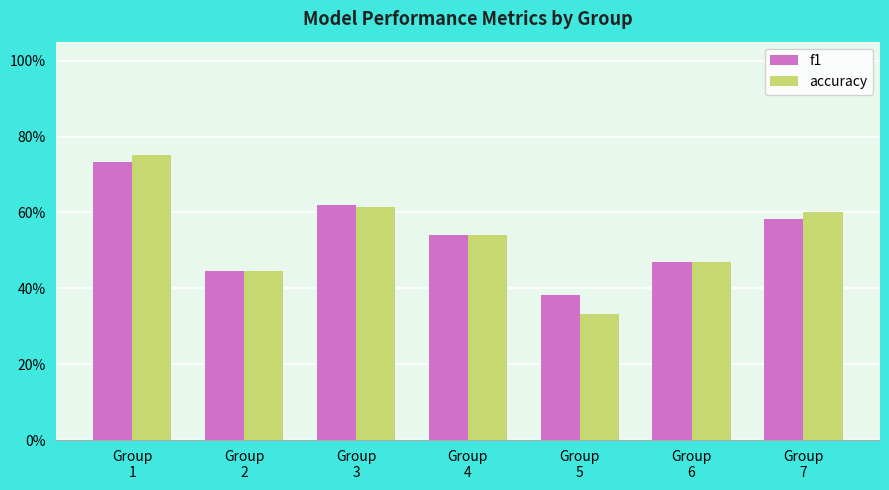

What is the sum of the f1 values at Group
1 and Group
3?

1.4